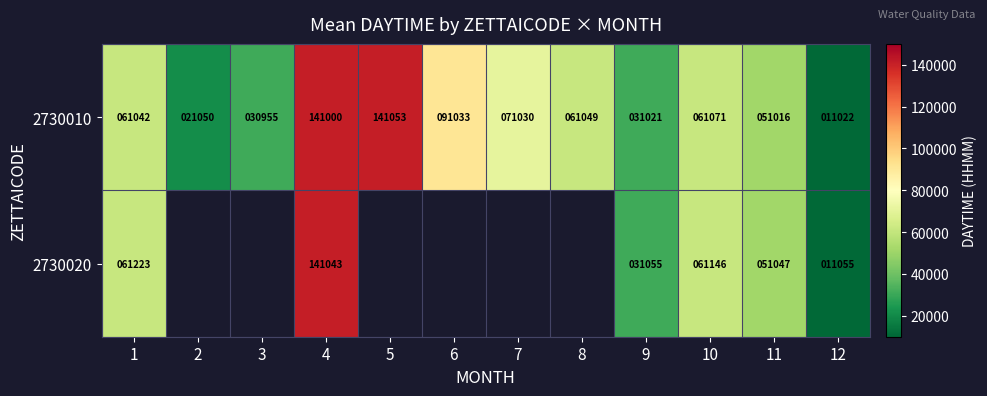

At which category is the sum across all series the highest?

4